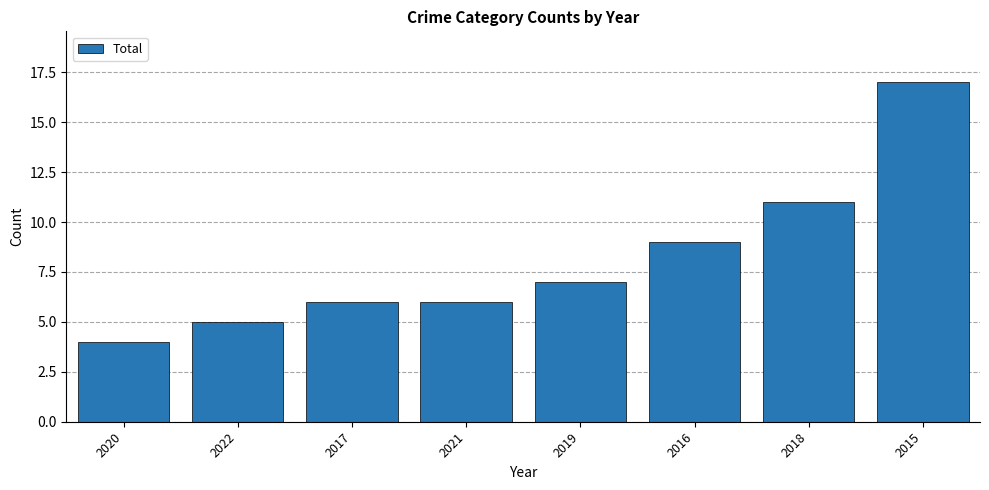

What is the label of the 4th bar from the right?

2019